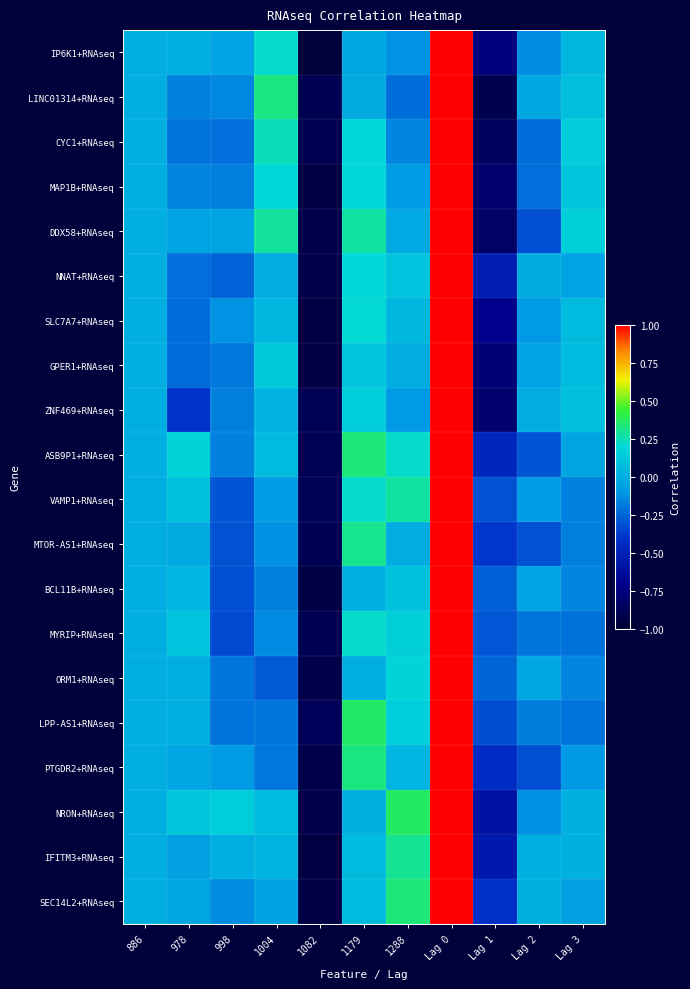

Reading right to left, what are all the values shown in this chart?

IP6K1+RNAseq: Lag 3=0.0	Lag 2=-0.1	Lag 1=-0.7	Lag 0=1.0	1288=-0.1	1179=-0.0	1082=-1.0	1004=0.2	998=-0.1	978=0.0	886=0.0
LINC01314+RNAseq: Lag 3=0.1	Lag 2=-0.0	Lag 1=-0.9	Lag 0=1.0	1288=-0.2	1179=-0.0	1082=-0.9	1004=0.3	998=-0.2	978=-0.2	886=0.0
CYC1+RNAseq: Lag 3=0.1	Lag 2=-0.2	Lag 1=-0.9	Lag 0=1.0	1288=-0.2	1179=0.2	1082=-0.9	1004=0.2	998=-0.2	978=-0.2	886=0.0
MAP1B+RNAseq: Lag 3=0.1	Lag 2=-0.2	Lag 1=-0.8	Lag 0=1.0	1288=-0.1	1179=0.2	1082=-0.9	1004=0.2	998=-0.2	978=-0.2	886=0.0
DDX58+RNAseq: Lag 3=0.2	Lag 2=-0.3	Lag 1=-0.8	Lag 0=1.0	1288=-0.0	1179=0.3	1082=-0.9	1004=0.3	998=-0.0	978=-0.1	886=0.0
NNAT+RNAseq: Lag 3=-0.0	Lag 2=-0.0	Lag 1=-0.5	Lag 0=1.0	1288=0.1	1179=0.2	1082=-0.9	1004=-0.0	998=-0.3	978=-0.2	886=0.0
SLC7A7+RNAseq: Lag 3=0.1	Lag 2=-0.1	Lag 1=-0.7	Lag 0=1.0	1288=0.0	1179=0.2	1082=-0.9	1004=0.1	998=-0.1	978=-0.2	886=0.0
GPER1+RNAseq: Lag 3=0.1	Lag 2=-0.0	Lag 1=-0.8	Lag 0=1.0	1288=-0.0	1179=0.1	1082=-0.9	1004=0.1	998=-0.2	978=-0.2	886=0.0
ZNF469+RNAseq: Lag 3=0.1	Lag 2=-0.0	Lag 1=-0.8	Lag 0=1.0	1288=-0.1	1179=0.2	1082=-0.9	1004=0.0	998=-0.2	978=-0.4	886=0.0
ASB9P1+RNAseq: Lag 3=-0.0	Lag 2=-0.3	Lag 1=-0.5	Lag 0=1.0	1288=0.2	1179=0.3	1082=-0.9	1004=0.1	998=-0.2	978=0.2	886=0.0
VAMP1+RNAseq: Lag 3=-0.2	Lag 2=-0.1	Lag 1=-0.3	Lag 0=1.0	1288=0.3	1179=0.2	1082=-0.9	1004=-0.1	998=-0.3	978=0.1	886=0.0
MTOR-AS1+RNAseq: Lag 3=-0.2	Lag 2=-0.3	Lag 1=-0.4	Lag 0=1.0	1288=-0.0	1179=0.3	1082=-0.9	1004=-0.1	998=-0.3	978=-0.0	886=0.0
BCL11B+RNAseq: Lag 3=-0.2	Lag 2=-0.1	Lag 1=-0.3	Lag 0=1.0	1288=0.1	1179=0.0	1082=-0.9	1004=-0.2	998=-0.3	978=0.0	886=0.0
MYRIP+RNAseq: Lag 3=-0.2	Lag 2=-0.2	Lag 1=-0.3	Lag 0=1.0	1288=0.2	1179=0.2	1082=-0.9	1004=-0.1	998=-0.3	978=0.1	886=0.0
ORM1+RNAseq: Lag 3=-0.2	Lag 2=-0.0	Lag 1=-0.2	Lag 0=1.0	1288=0.2	1179=0.0	1082=-0.9	1004=-0.3	998=-0.2	978=0.0	886=0.0
LPP-AS1+RNAseq: Lag 3=-0.2	Lag 2=-0.2	Lag 1=-0.3	Lag 0=1.0	1288=0.1	1179=0.4	1082=-0.9	1004=-0.2	998=-0.2	978=0.0	886=0.0
PTGDR2+RNAseq: Lag 3=-0.1	Lag 2=-0.3	Lag 1=-0.4	Lag 0=1.0	1288=0.0	1179=0.3	1082=-0.9	1004=-0.2	998=-0.1	978=-0.0	886=0.0
NRON+RNAseq: Lag 3=0.0	Lag 2=-0.1	Lag 1=-0.6	Lag 0=1.0	1288=0.4	1179=0.0	1082=-0.9	1004=0.1	998=0.1	978=0.1	886=0.0
IFITM3+RNAseq: Lag 3=0.0	Lag 2=0.0	Lag 1=-0.6	Lag 0=1.0	1288=0.3	1179=0.1	1082=-0.9	1004=0.0	998=0.0	978=-0.1	886=0.0
SEC14L2+RNAseq: Lag 3=-0.1	Lag 2=0.0	Lag 1=-0.4	Lag 0=1.0	1288=0.3	1179=0.1	1082=-0.9	1004=-0.1	998=-0.1	978=-0.0	886=0.0